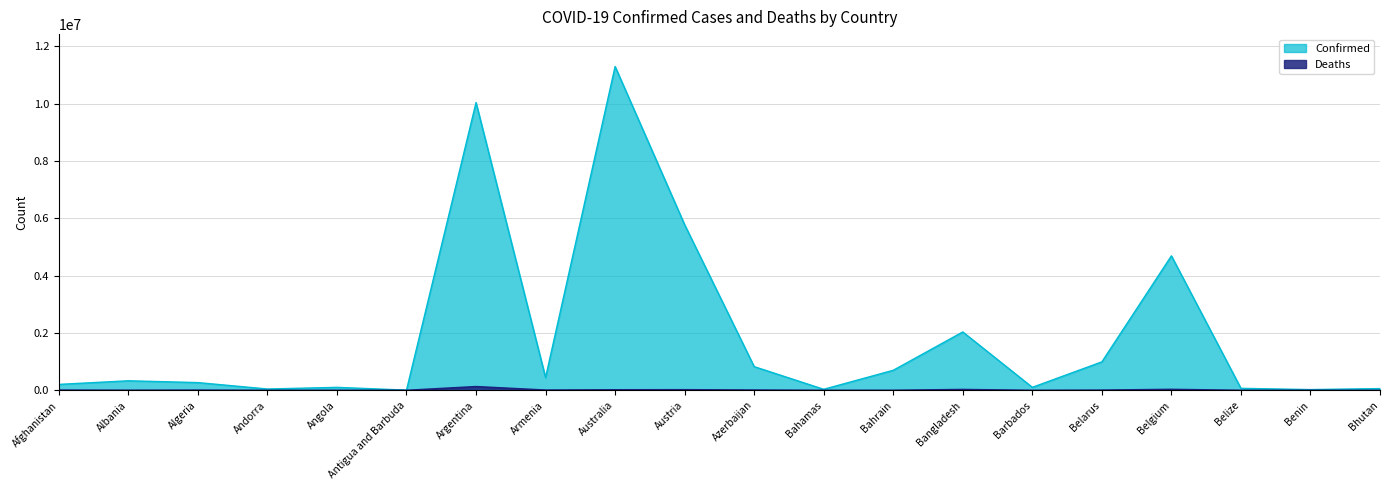

The Deaths series shows 10723 at Afghanistan. True or false?

False